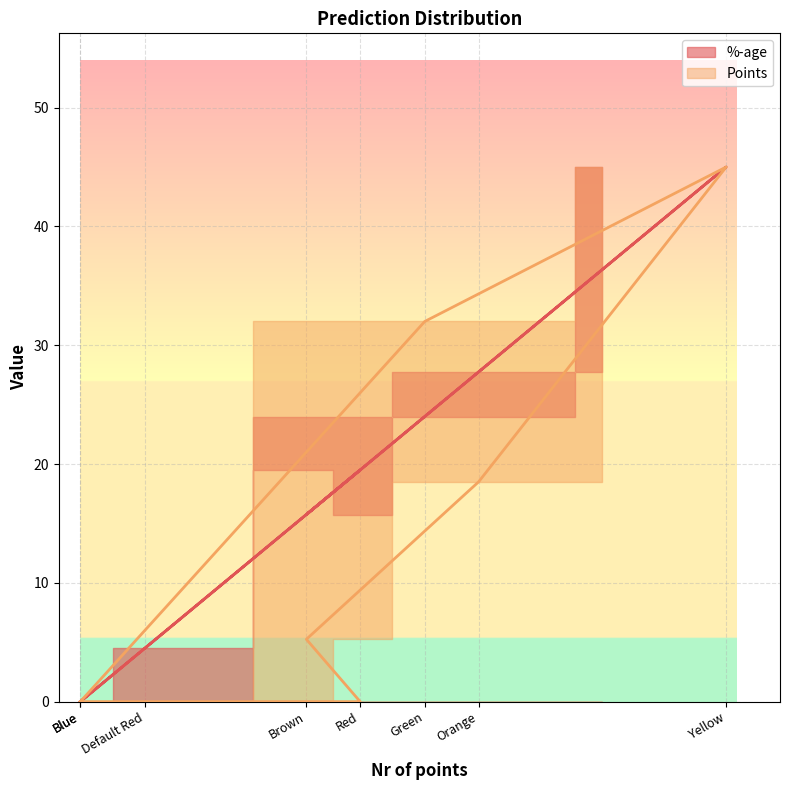

At which category is the sum across all series the highest?

Yellow